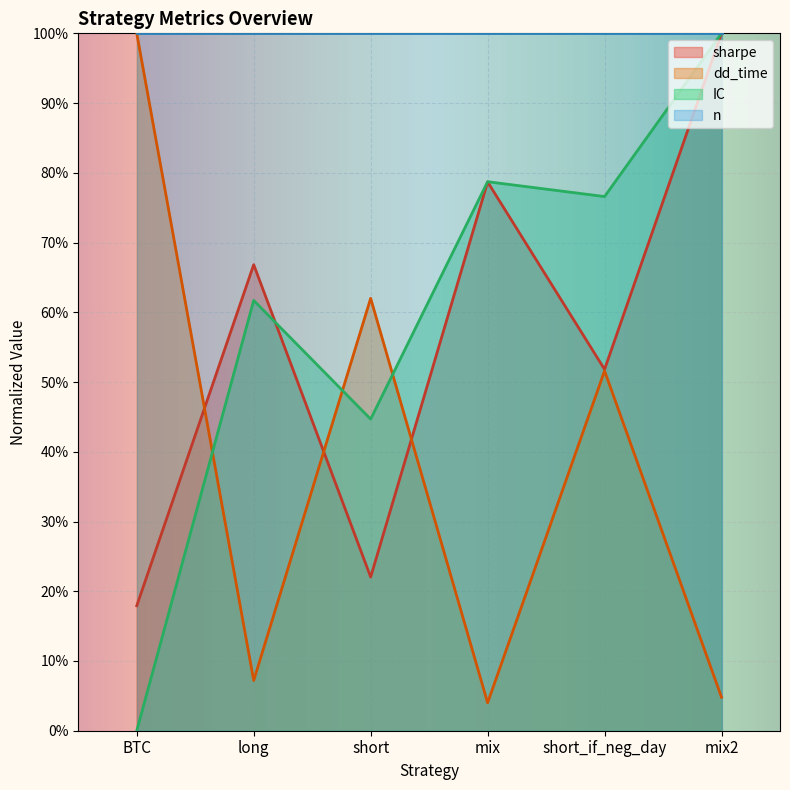

What are all the series names shown in the legend?

sharpe, dd_time, IC, n